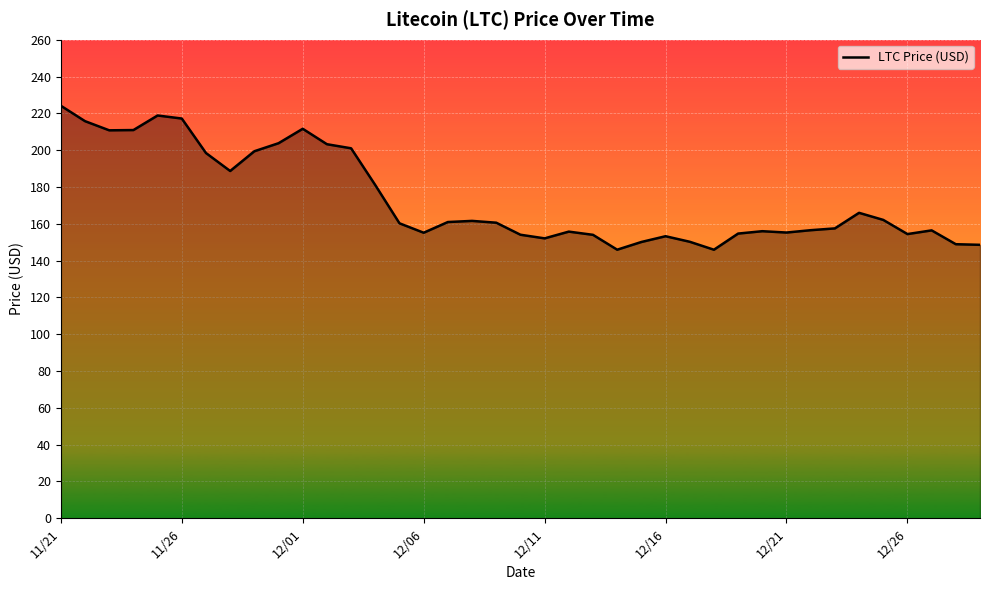

What is the minimum value shown in the chart?

145.9